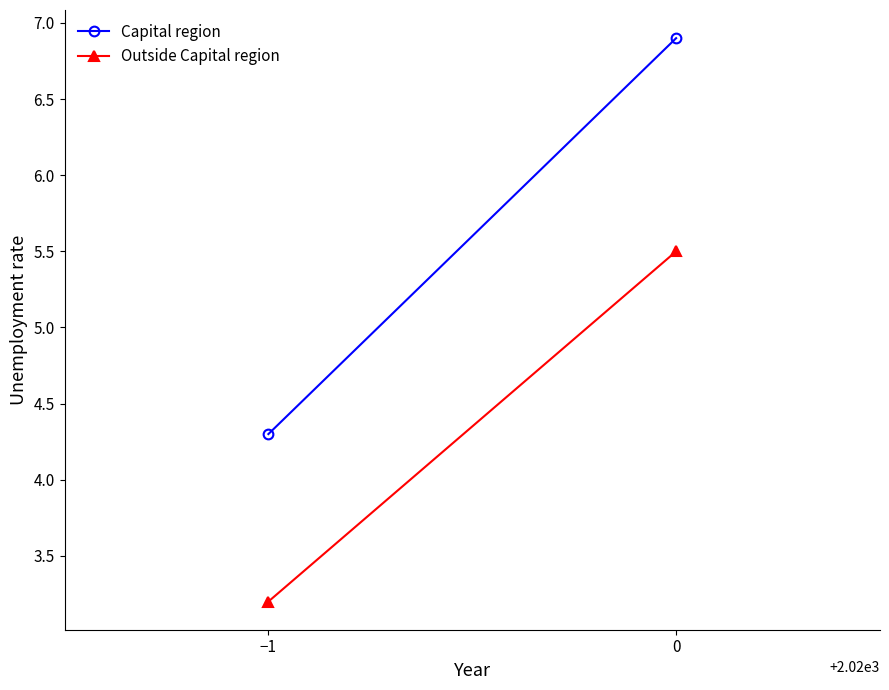

The Outside Capital region series shows 8.3 at 0. True or false?

False